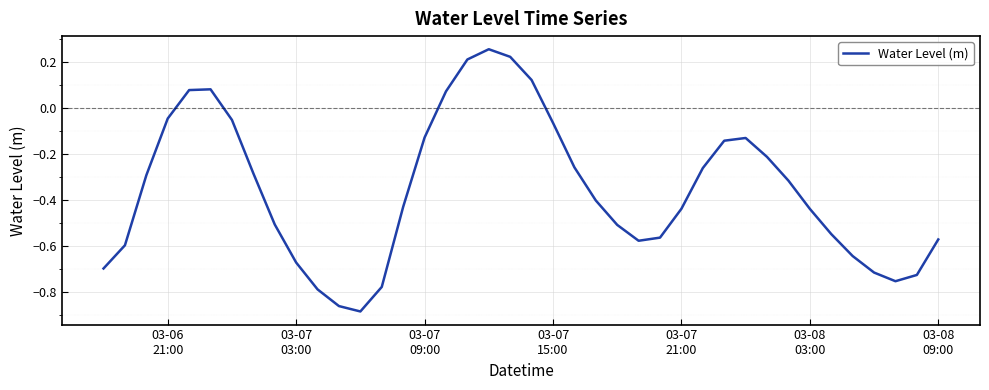

Is this an area chart (filled region under the line)?

No